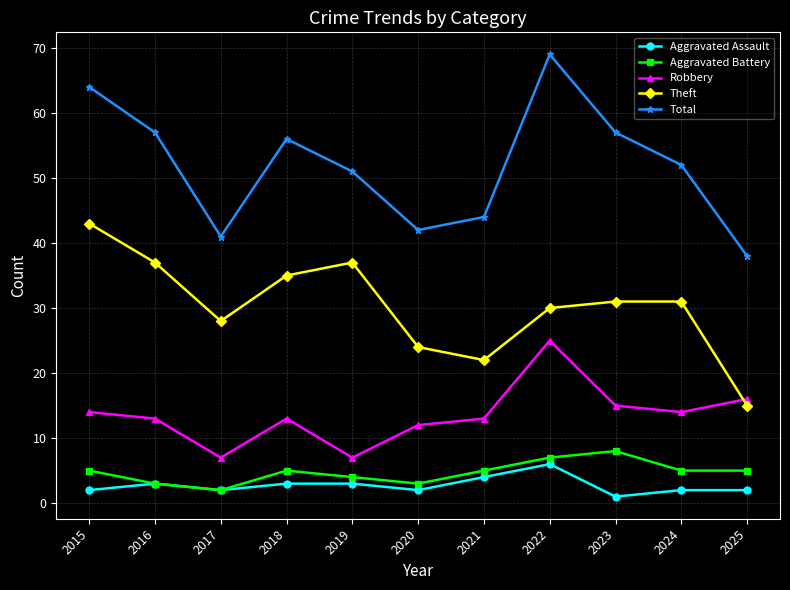

Does the chart display data point markers on the line(s)?

Yes